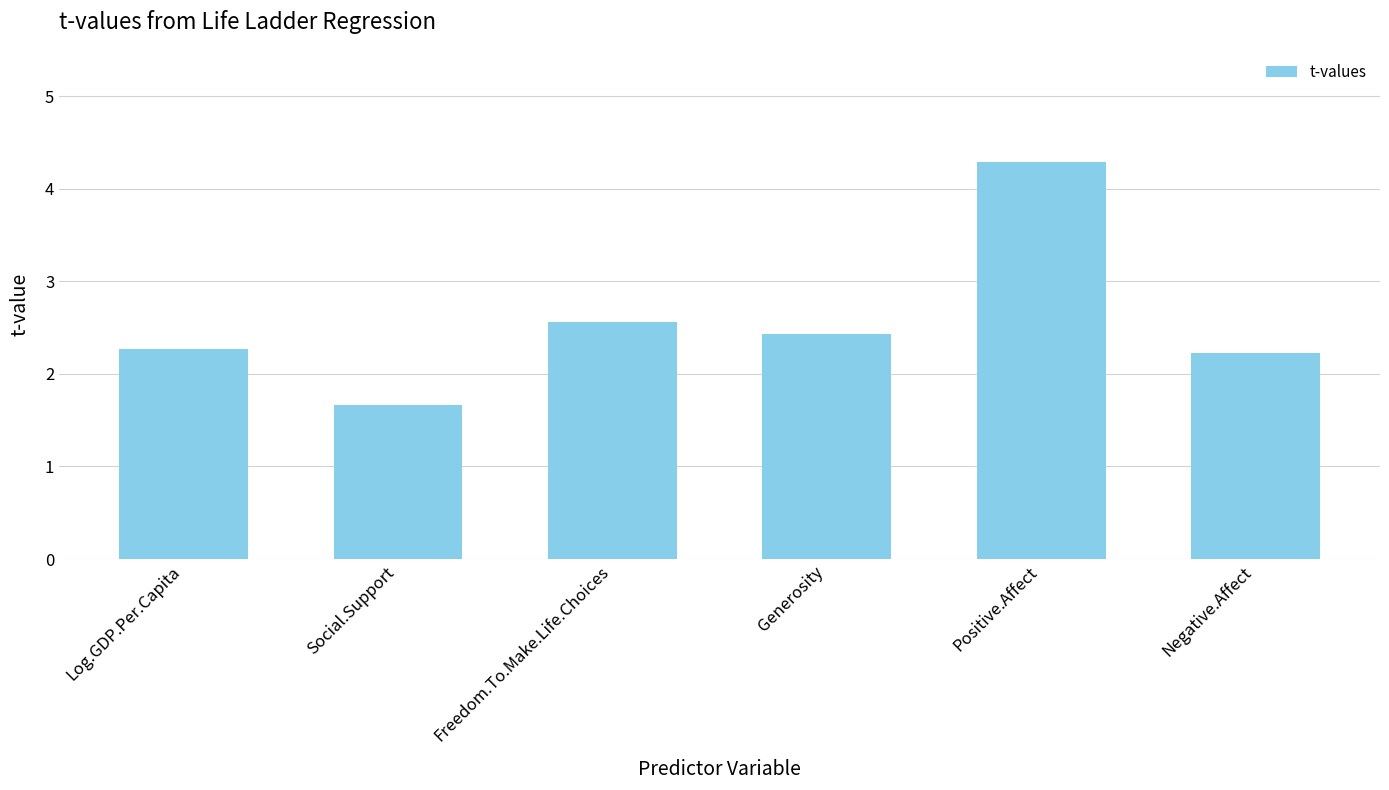

Does the chart contain any negative values?

No